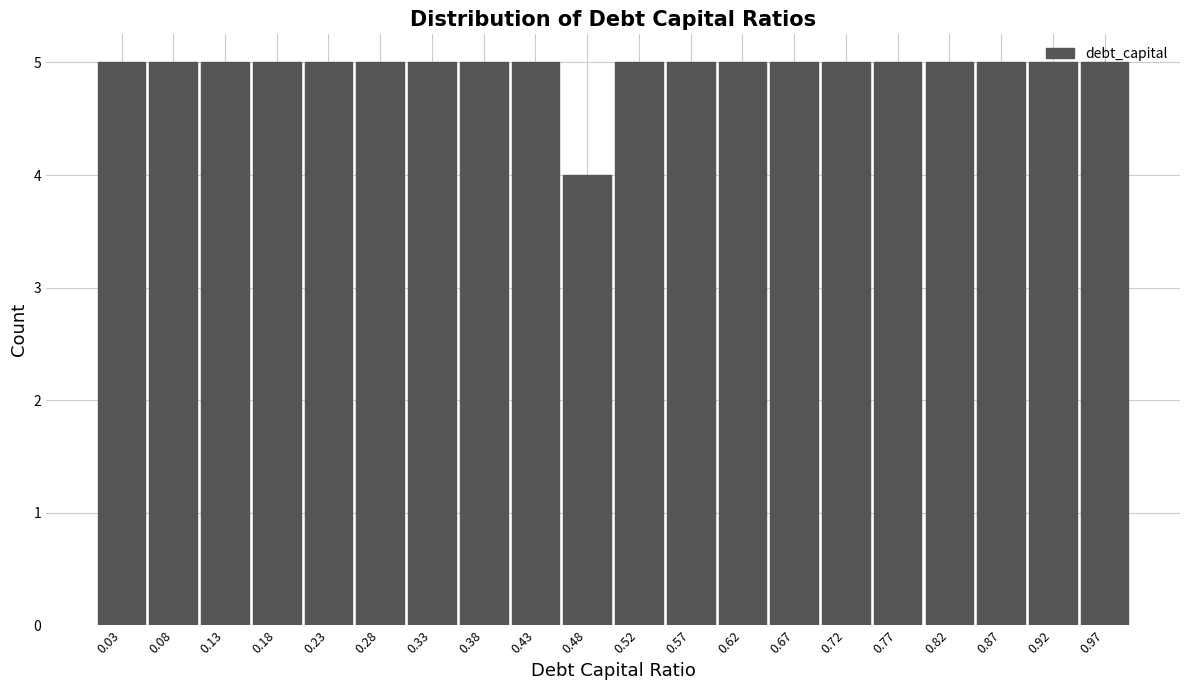

Reading left to right, transcribe this chart: for each bar, give the range it covers on the x-axis and its height. Neither the bar edges nor the heights are printed on the chart, so give them approximately, as read against the axes.

0.010 to 0.059: 5
0.059 to 0.108: 5
0.108 to 0.157: 5
0.157 to 0.206: 5
0.206 to 0.255: 5
0.255 to 0.304: 5
0.304 to 0.353: 5
0.353 to 0.402: 5
0.402 to 0.451: 5
0.451 to 0.500: 4
0.500 to 0.549: 5
0.549 to 0.598: 5
0.598 to 0.647: 5
0.647 to 0.696: 5
0.696 to 0.745: 5
0.745 to 0.794: 5
0.794 to 0.843: 5
0.843 to 0.892: 5
0.892 to 0.941: 5
0.941 to 0.990: 5